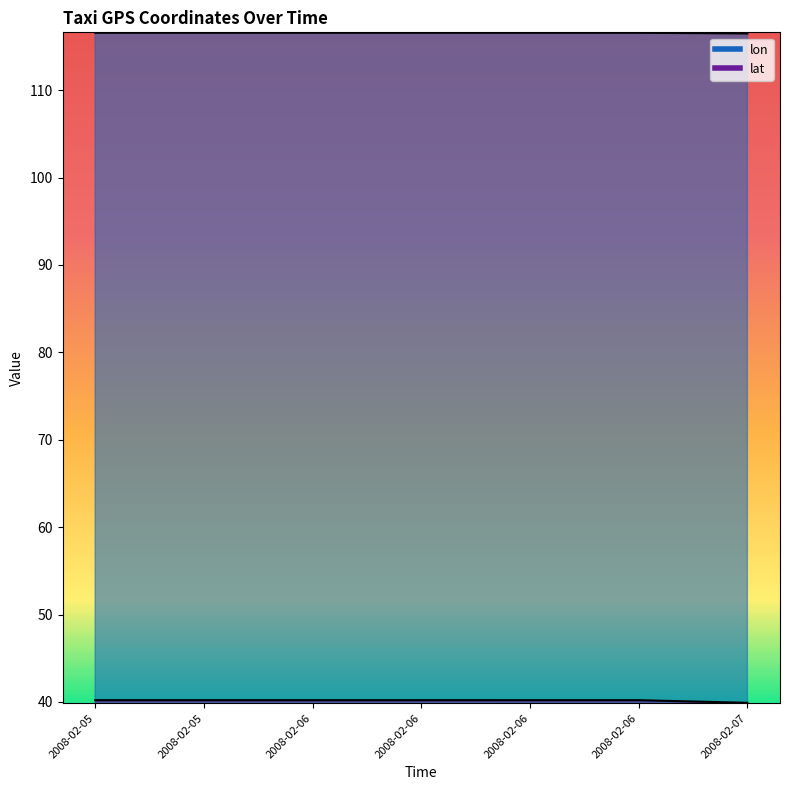

At which category is the sum across all series the highest?

2008-02-05